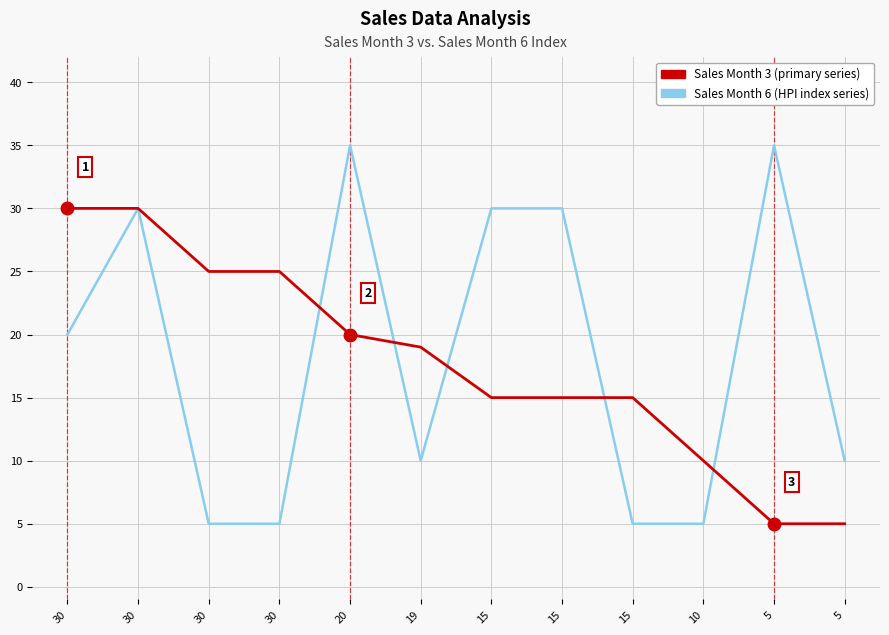

What is the total value across all series at 20?

55